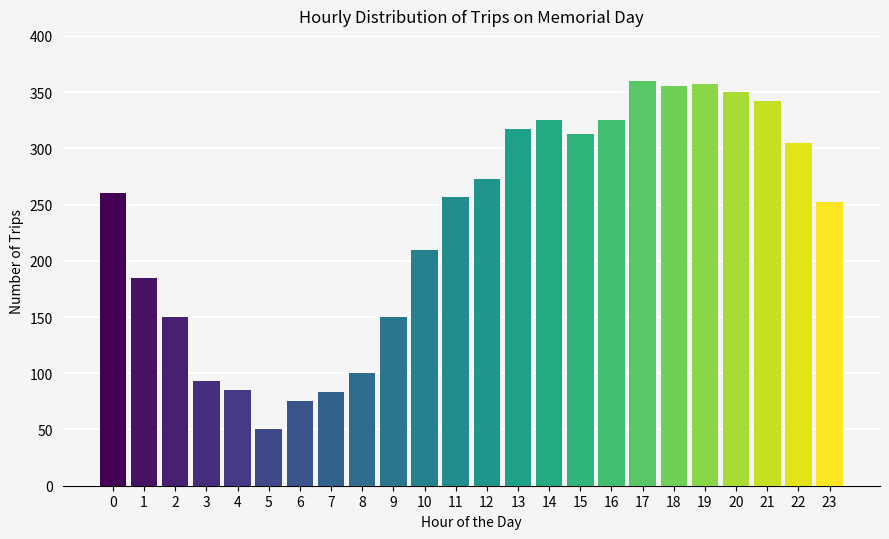

Reading right to left, what are all the values shown in this chart?

23=252	22=305	21=342	20=350	19=357	18=355	17=360	16=325	15=313	14=325	13=317	12=273	11=257	10=210	9=150	8=100	7=83	6=75	5=50	4=85	3=93	2=150	1=185	0=260